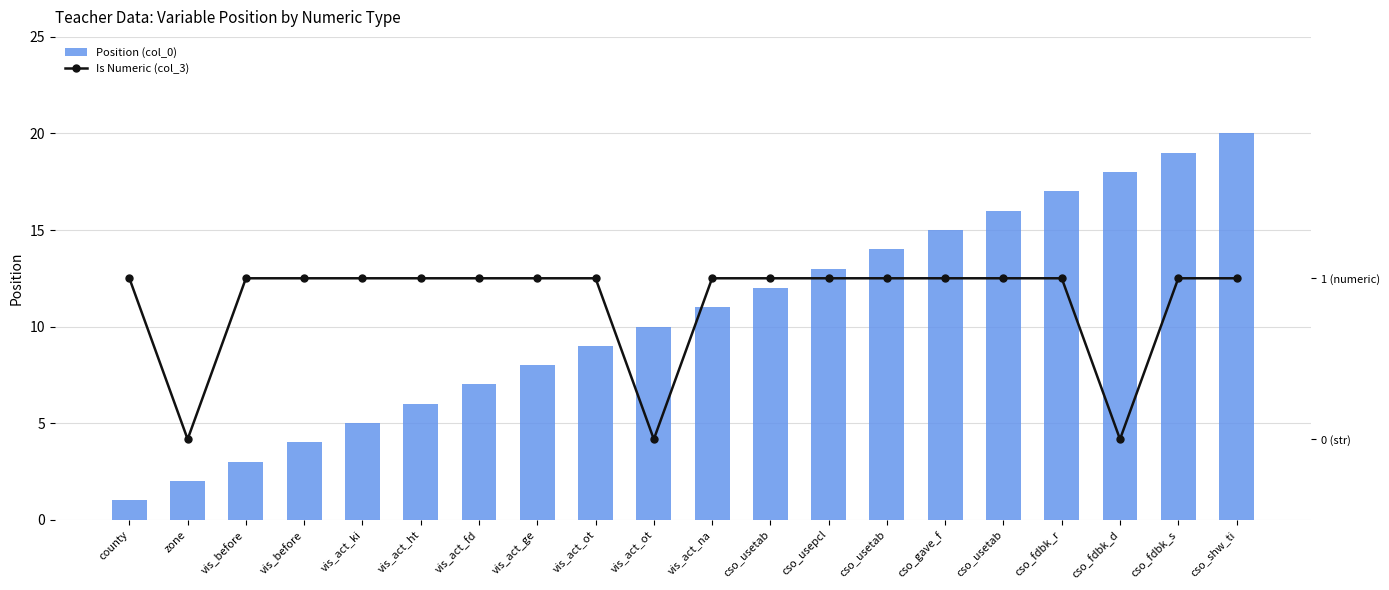

At which category is the sum across all series the highest?

cso_shw_ti